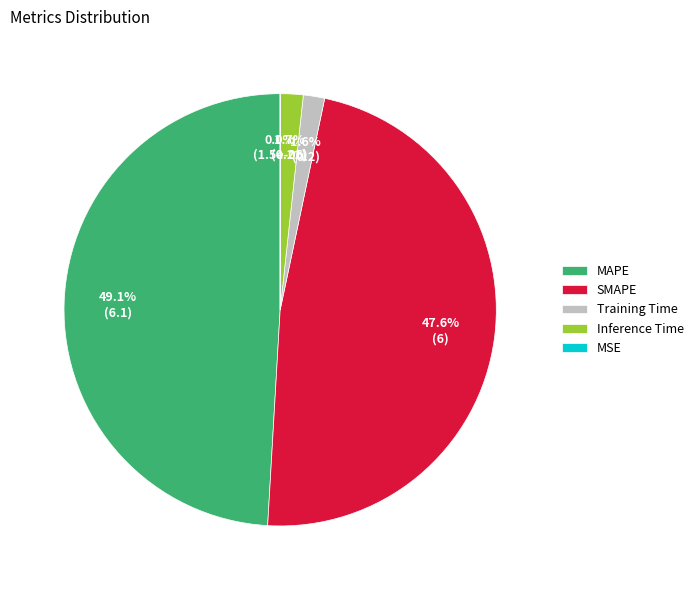

Which category has the biggest portion of the pie?

MAPE